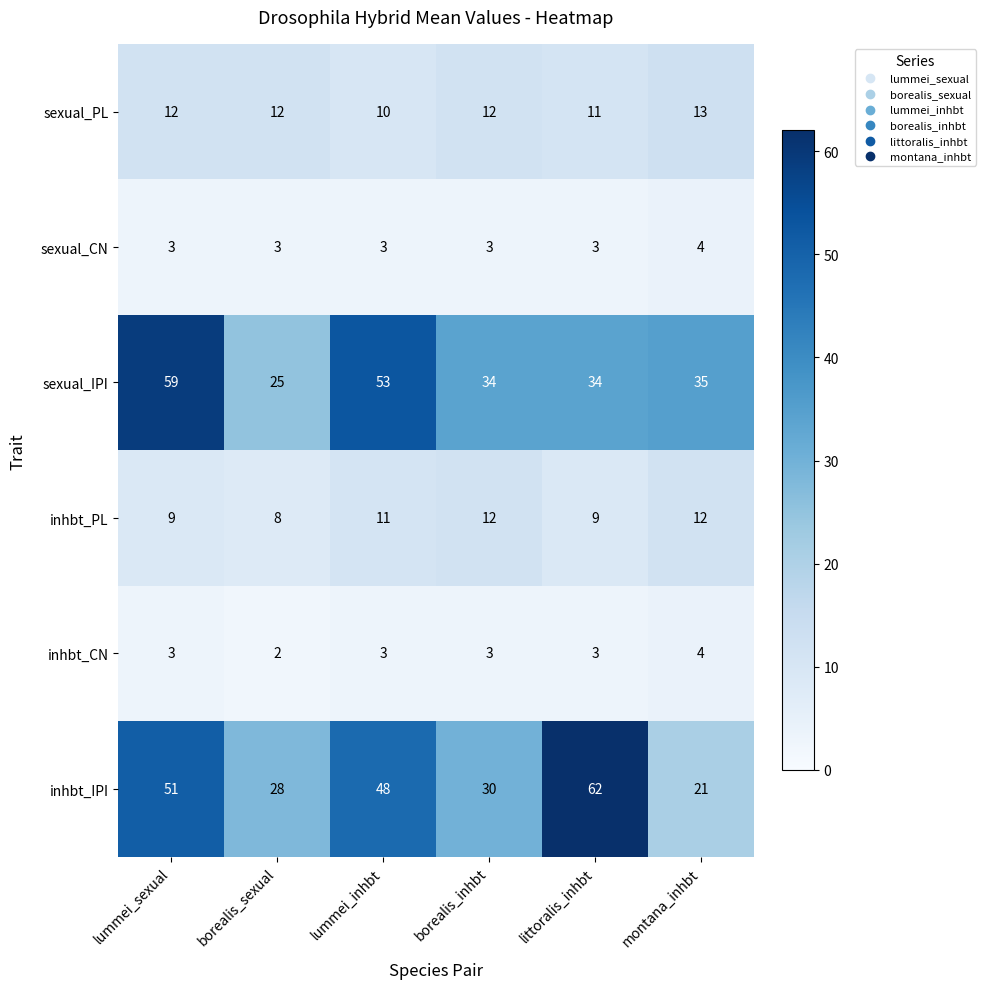

At which category is the sum across all series the highest?

lummei_sexual